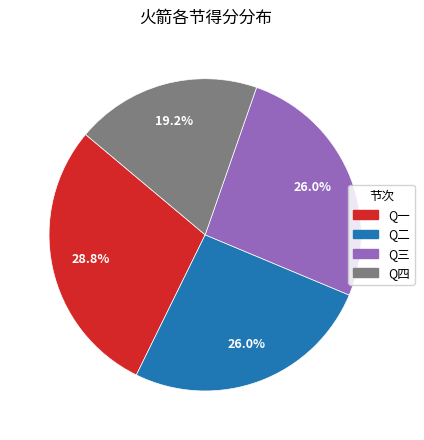

Is there a majority slice in this chart?

No